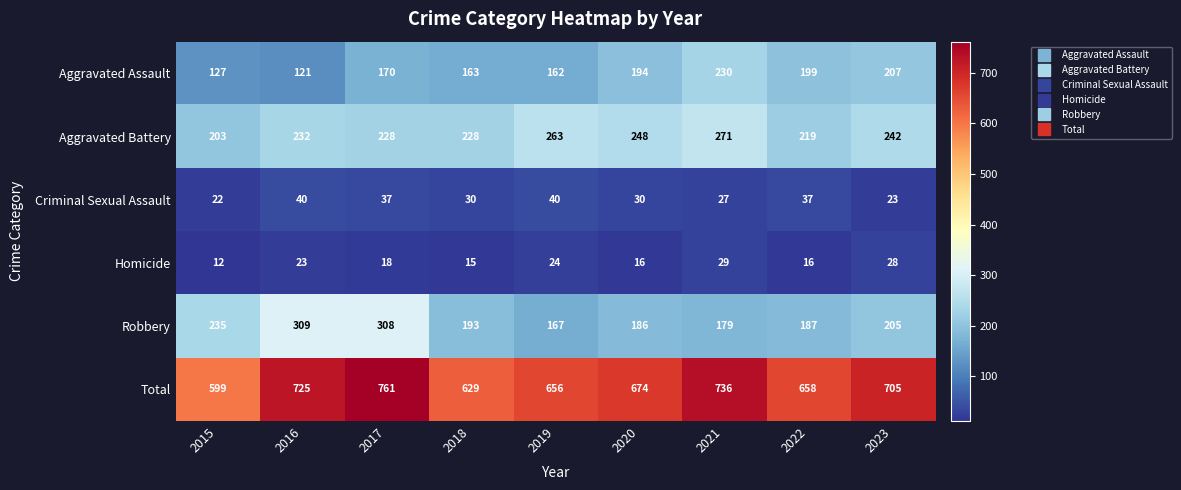

Which category has the lowest value in the Criminal Sexual Assault series?

2015